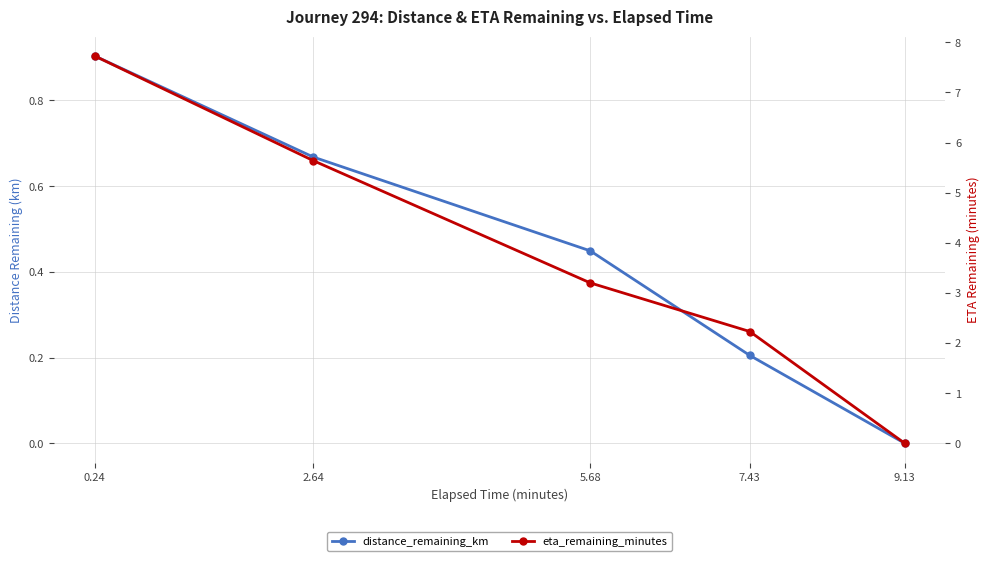

What is the sum of the eta_remaining_minutes values at 9.13 and 2.64?

5.6